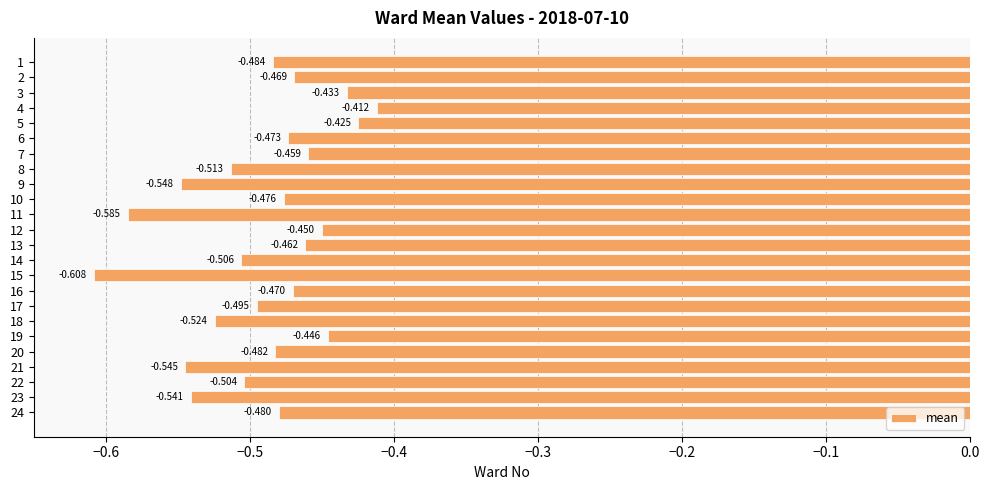

List the labels in order of value, largest first.

4, 5, 3, 19, 12, 7, 13, 2, 16, 6, 10, 24, 20, 1, 17, 22, 14, 8, 18, 23, 21, 9, 11, 15